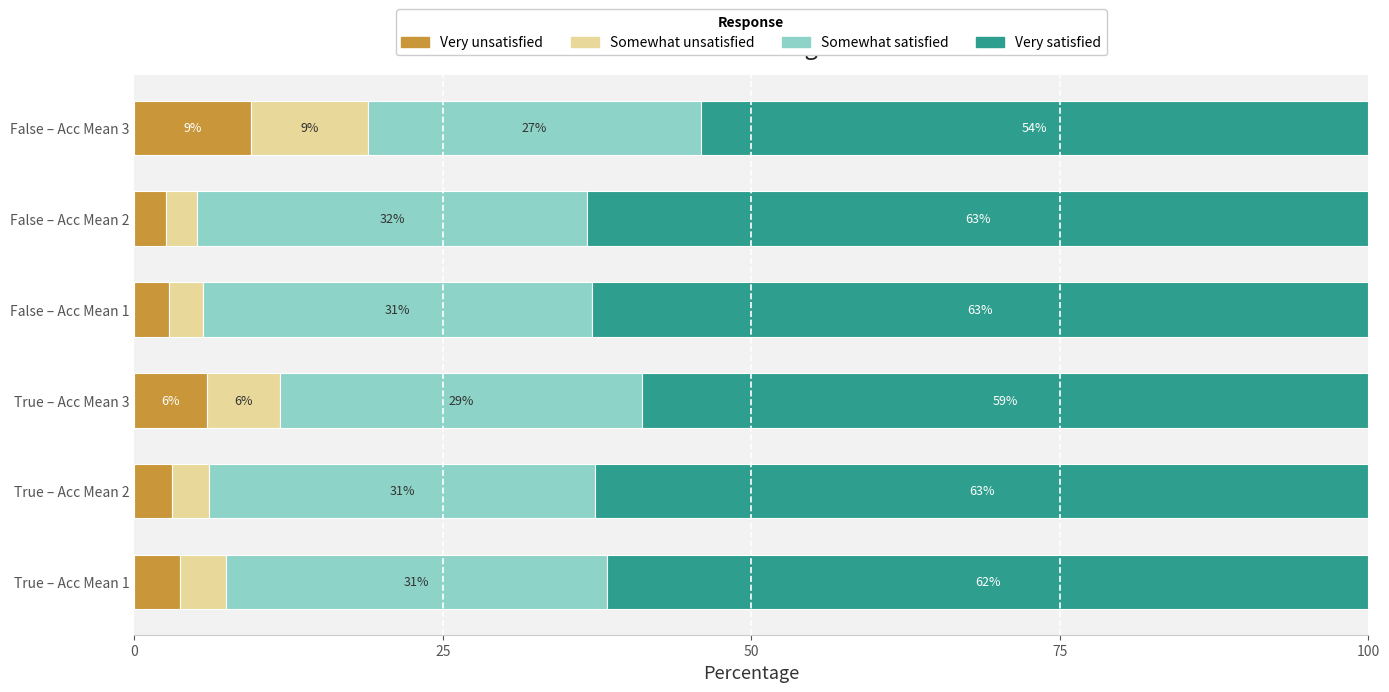

What are all the series names shown in the legend?

Very unsatisfied, Somewhat unsatisfied, Somewhat satisfied, Very satisfied